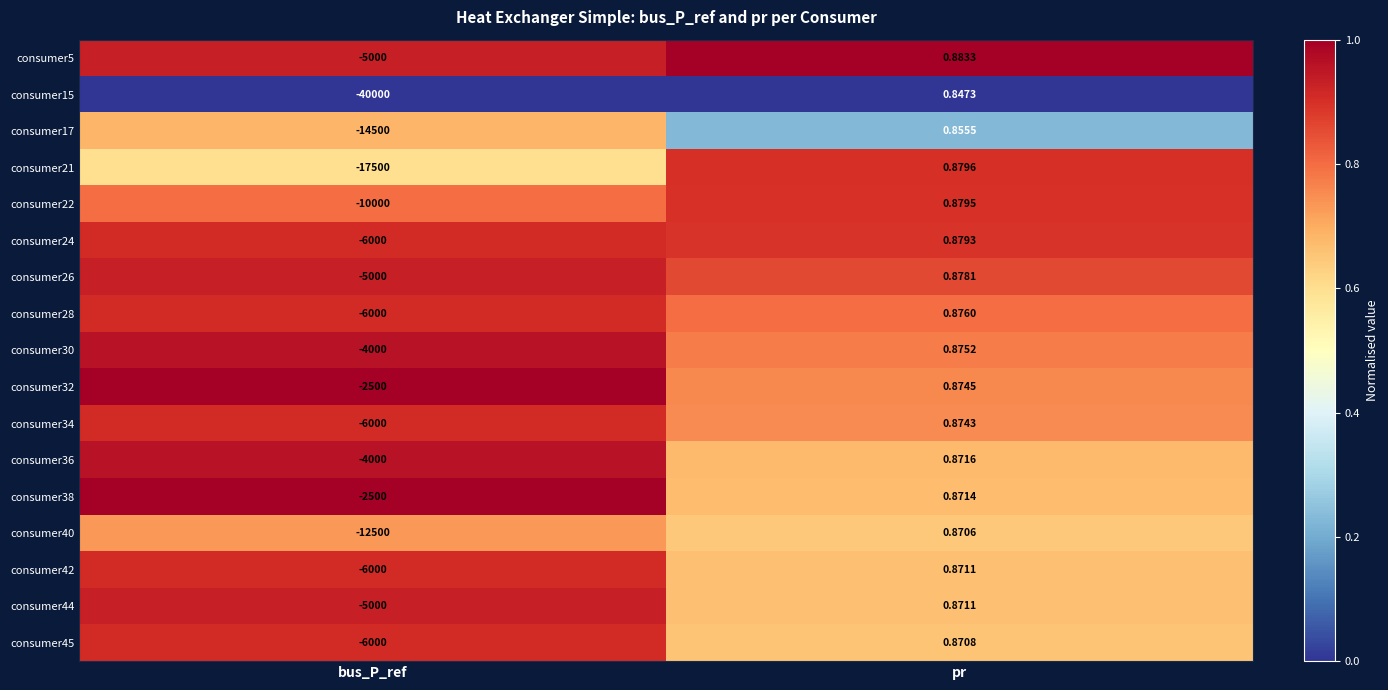

Between bus_P_ref and pr, which series saw the biggest shift?

consumer15